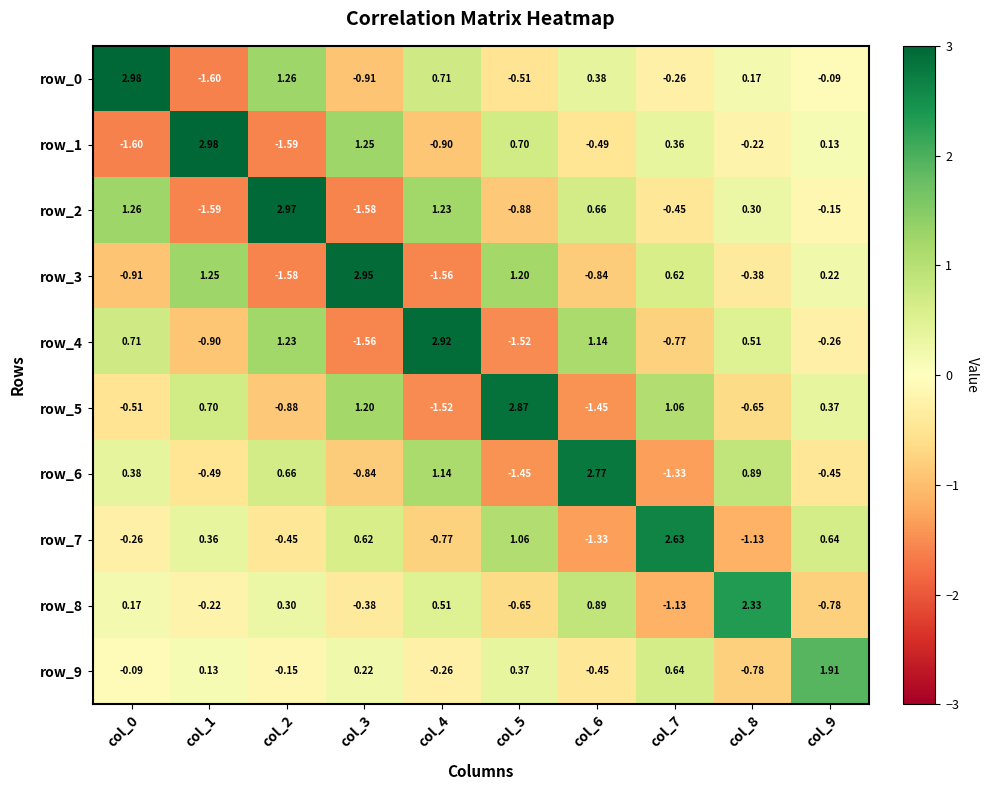

Which series has the largest total across all categories?

row_0